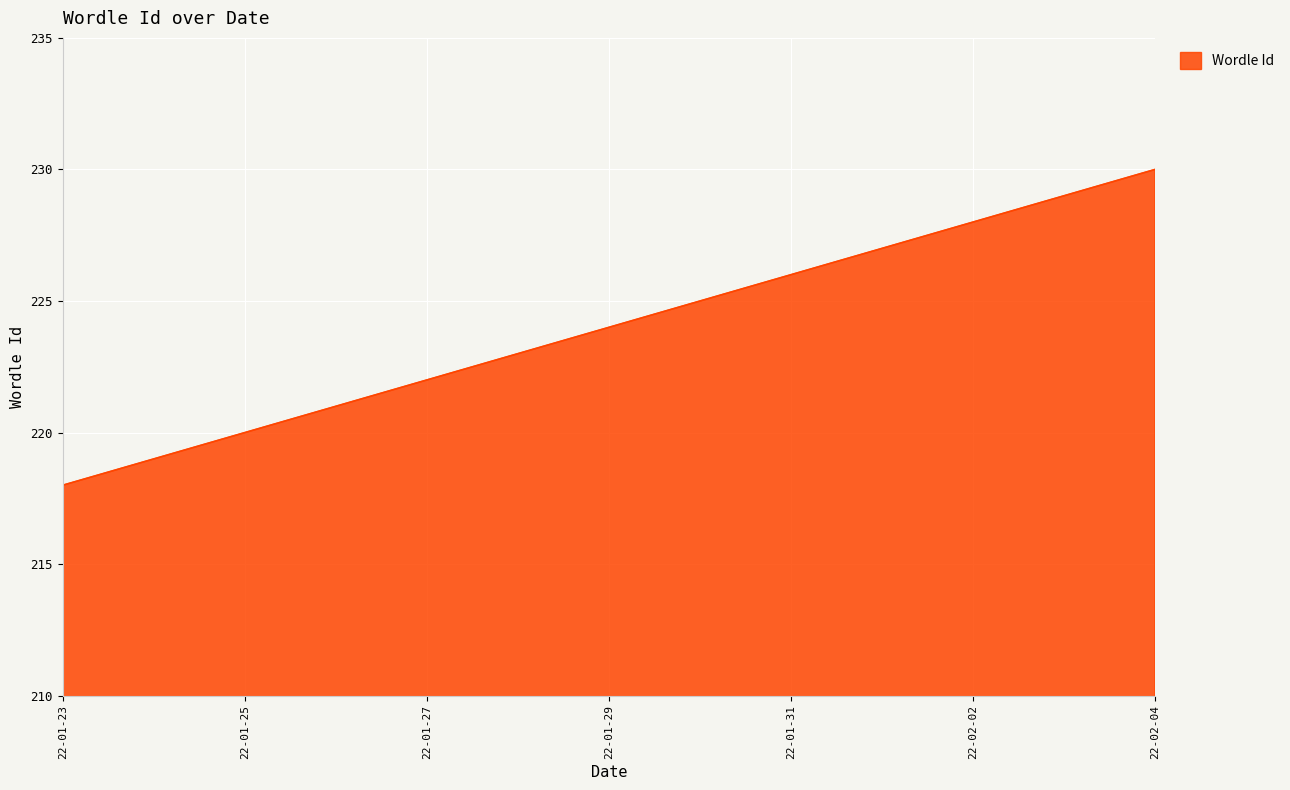

What is the maximum value shown in the chart?

230